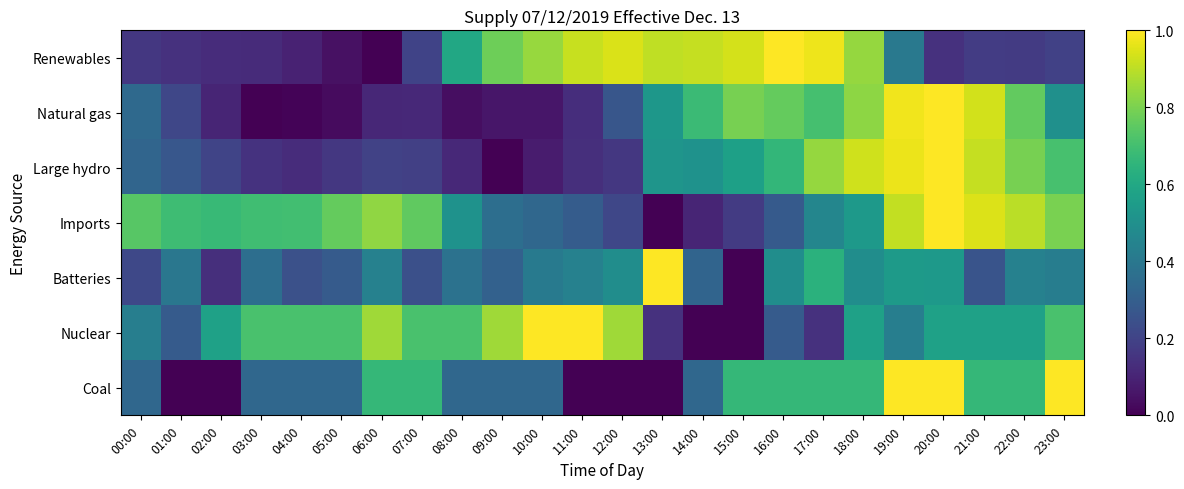

At 07:00, list the series in order from smallest to largest.

Natural gas, Large hydro, Renewables, Batteries, Coal, Nuclear, Imports